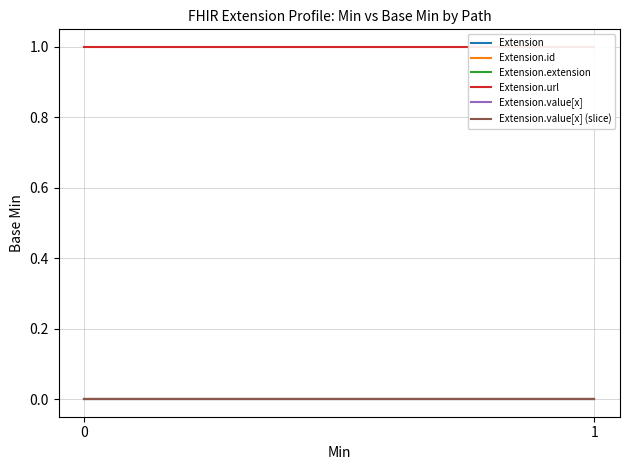

Rank the categories by Extension.url value from lowest to highest.

0, 1